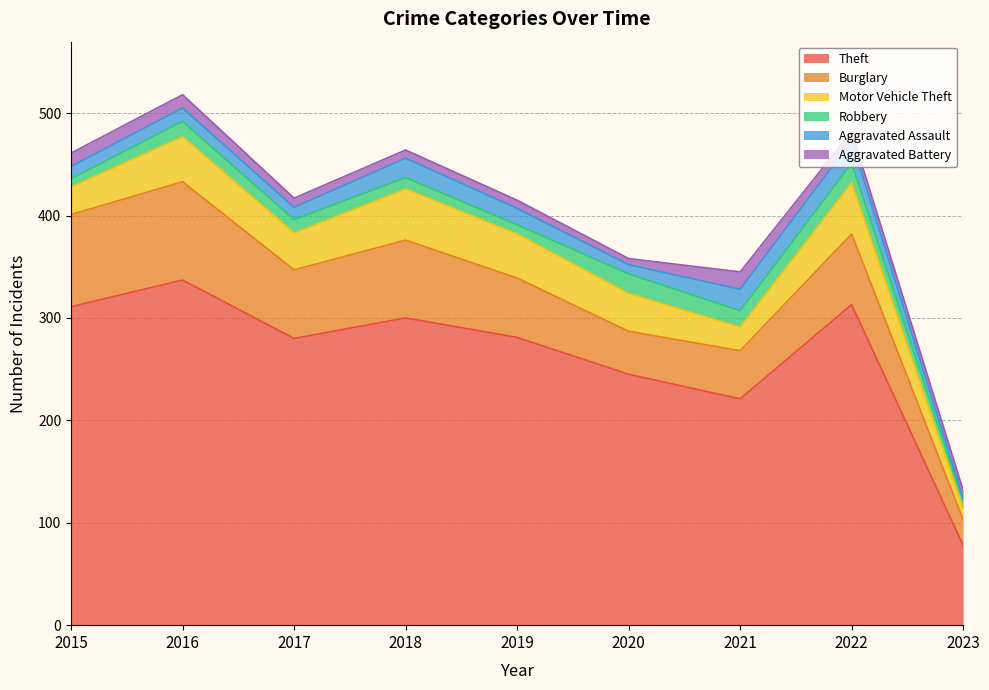

What is the average value of the Robbery series?

13